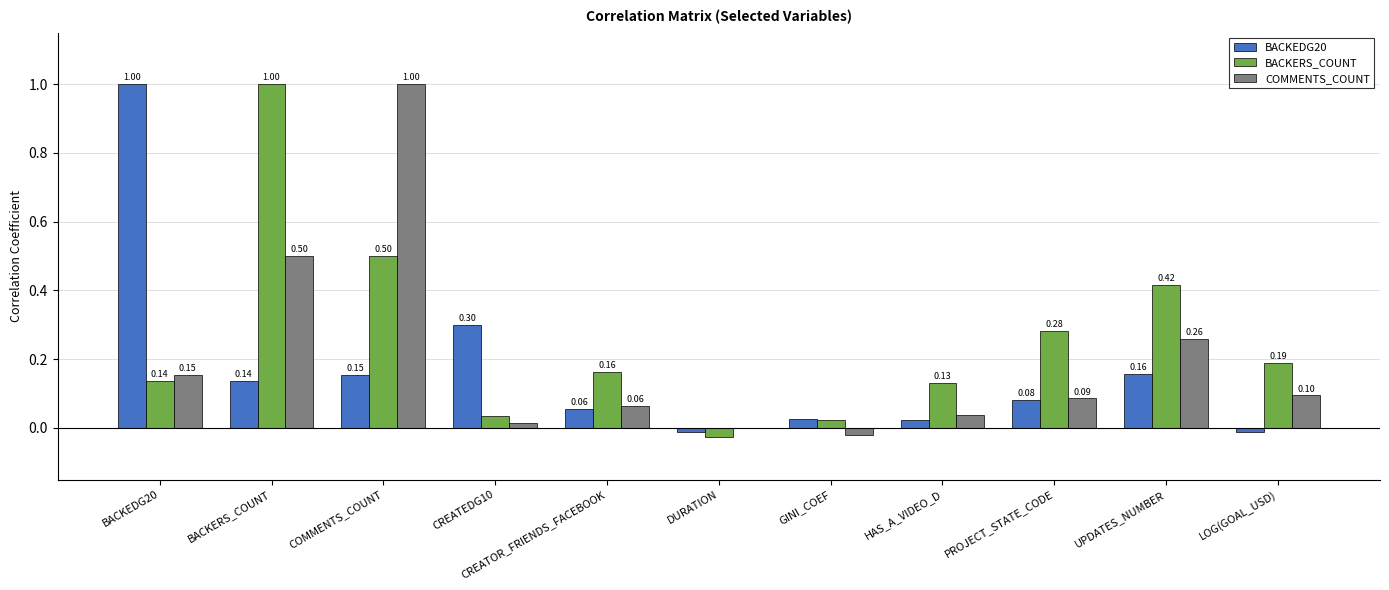

At which label does BACKERS_COUNT reach its peak?

BACKERS_COUNT